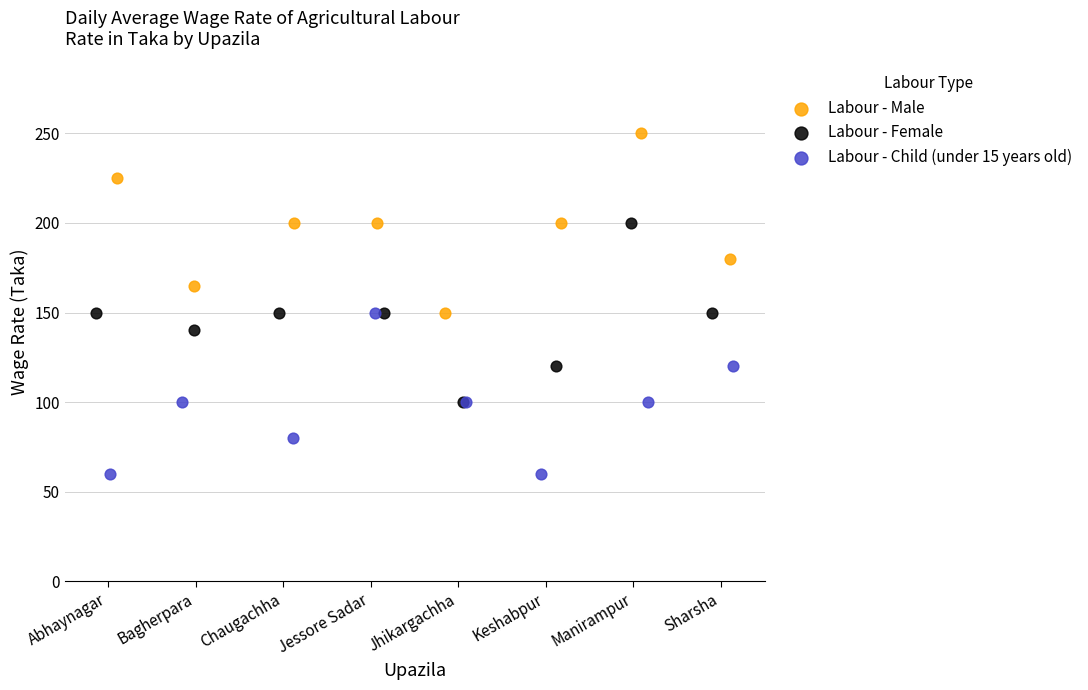

What are all the series names shown in the legend?

Labour - Male, Labour - Female, Labour - Child (under 15 years old)